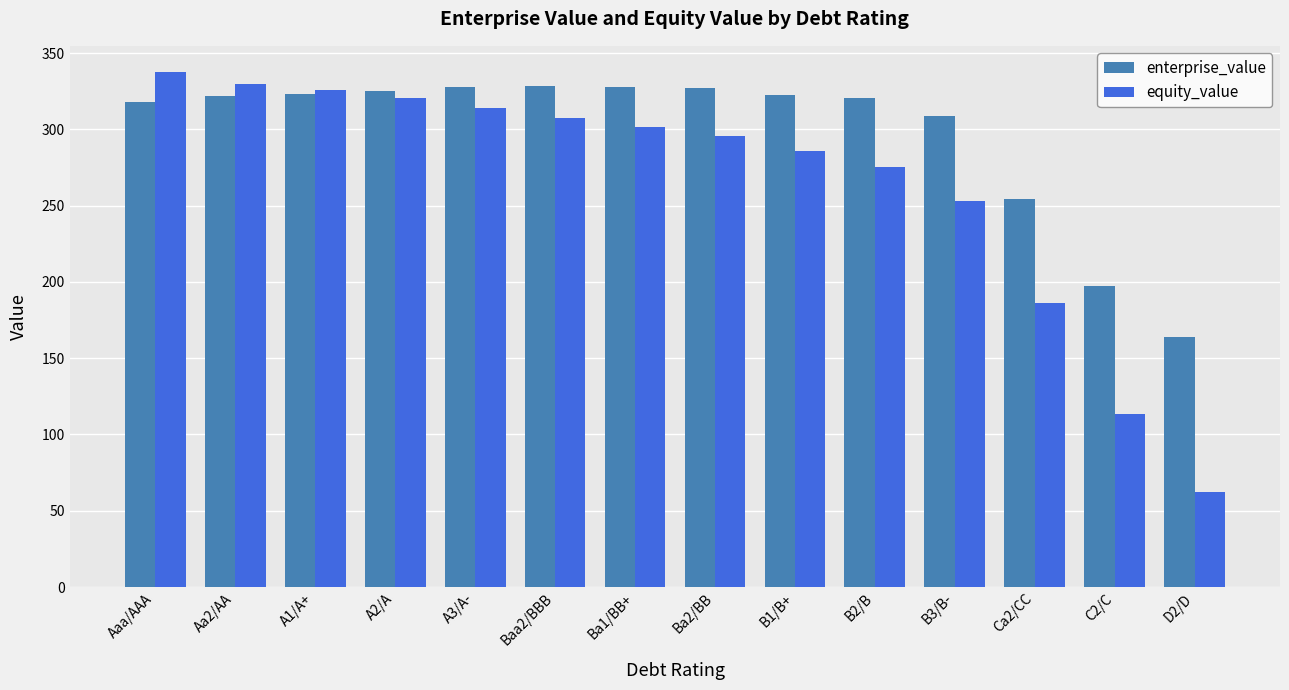

Is it true that equity_value equals 62.4 at D2/D?

True